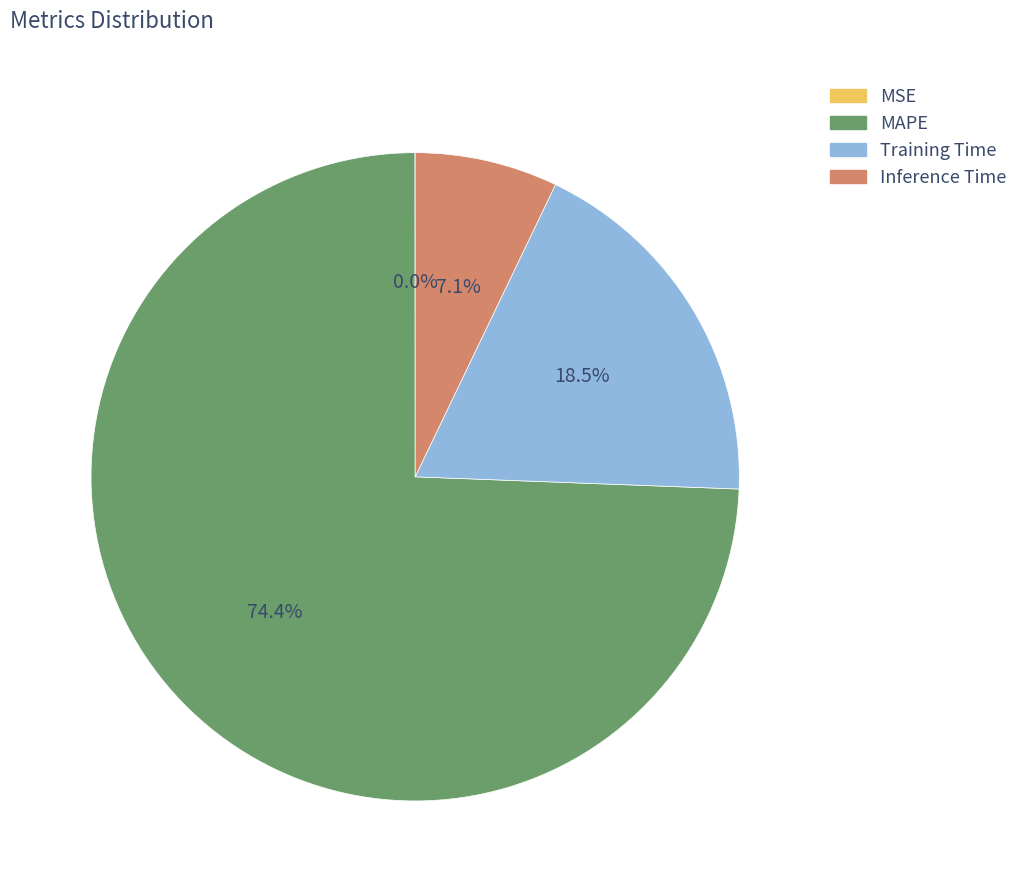

Combined, do MAPE and Training Time account for over 50%?

Yes